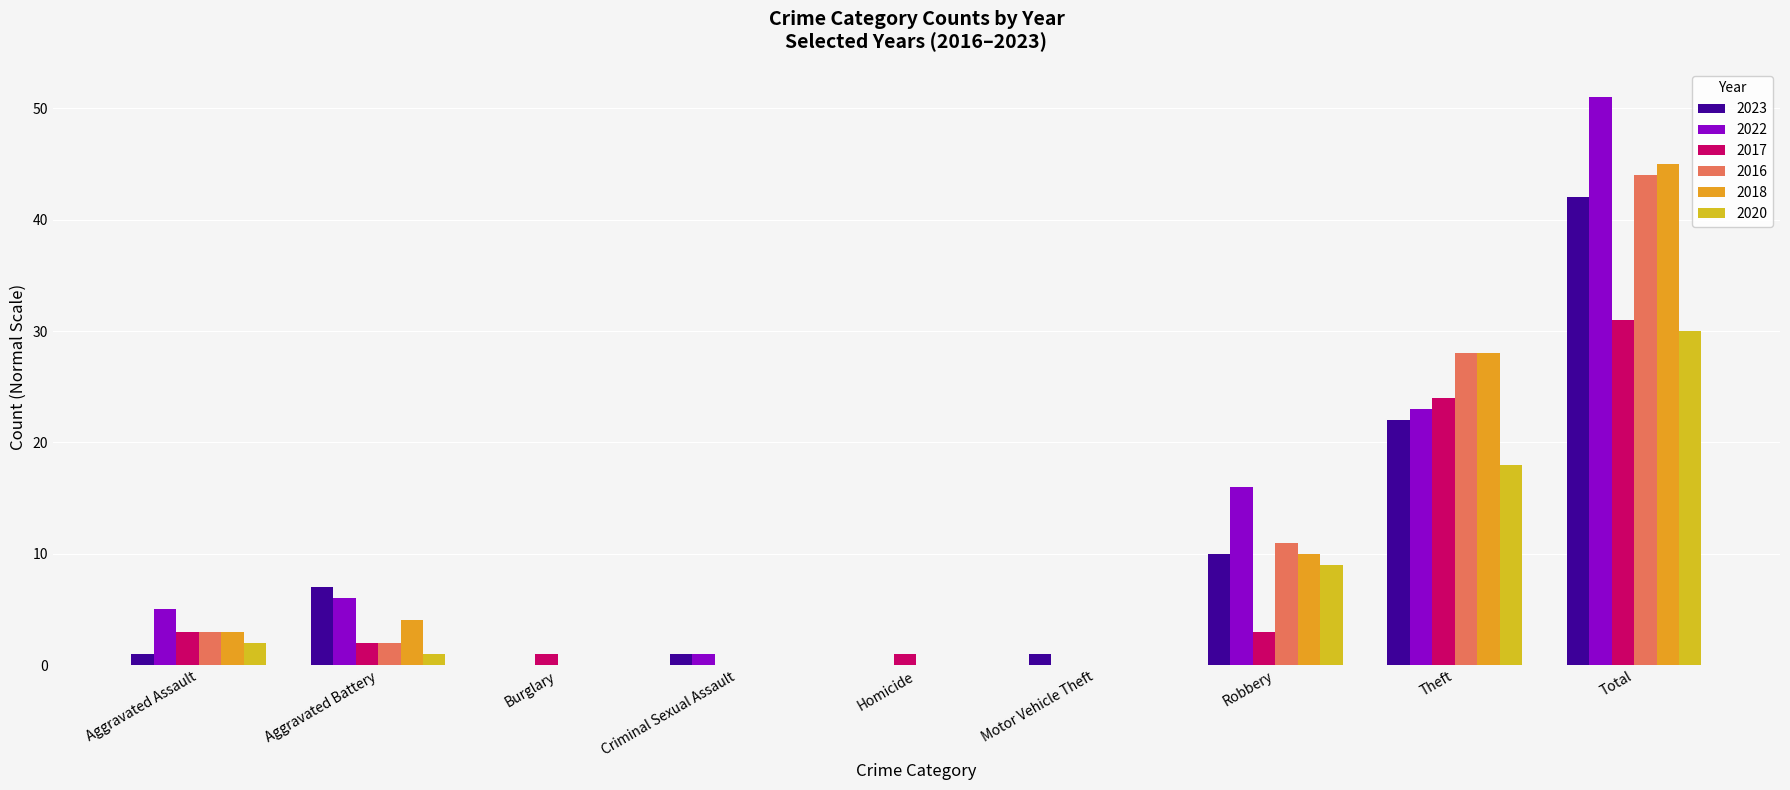

Are the bars grouped side by side (vs. stacked)?

Yes